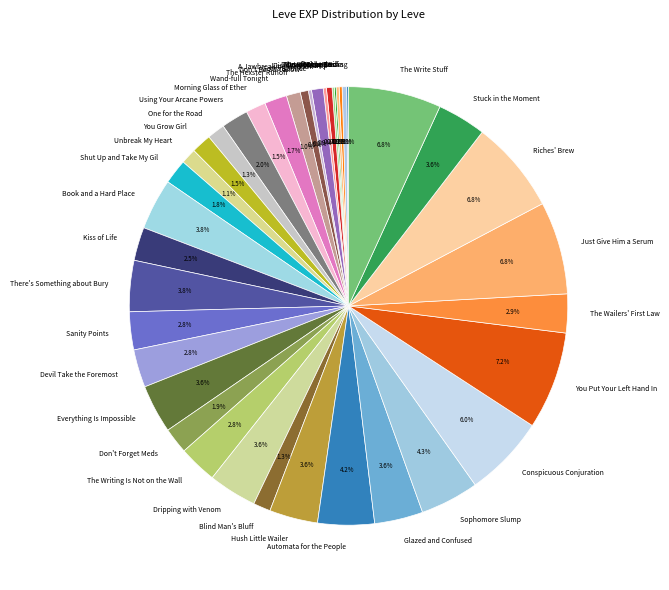

Does Kiss of Life account for over 50% of the chart?

No